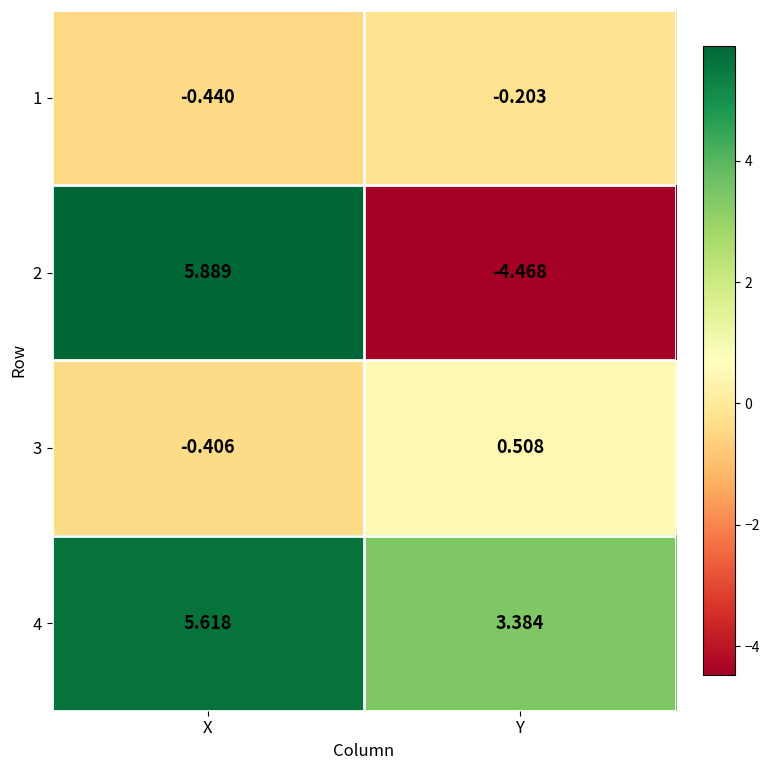

At which label is 1 closest to 0?

Y